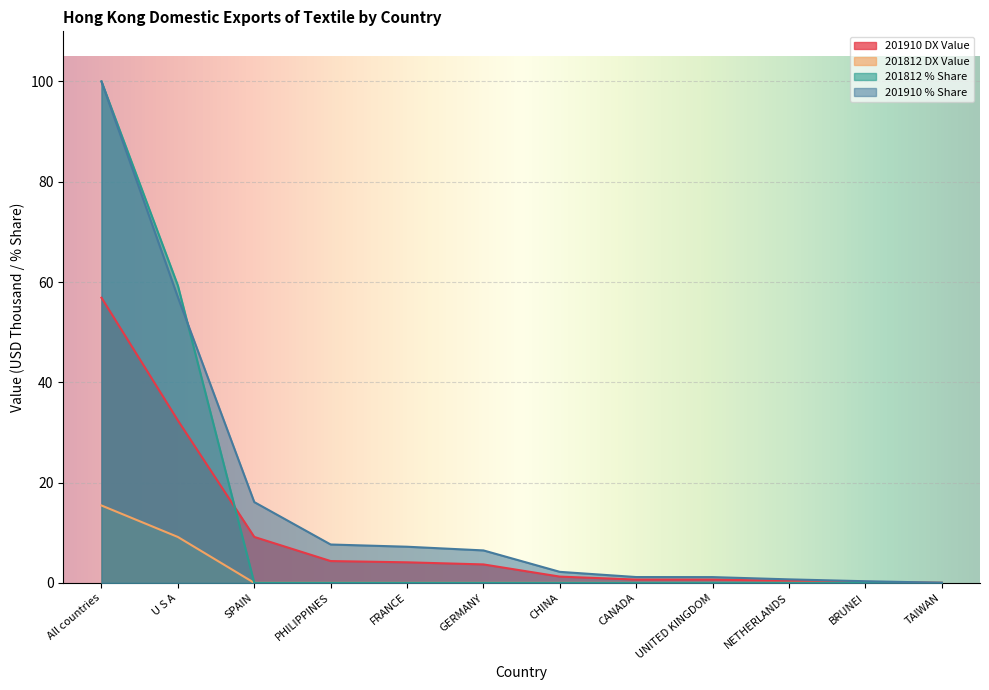

How many lines are shown in the chart?

4